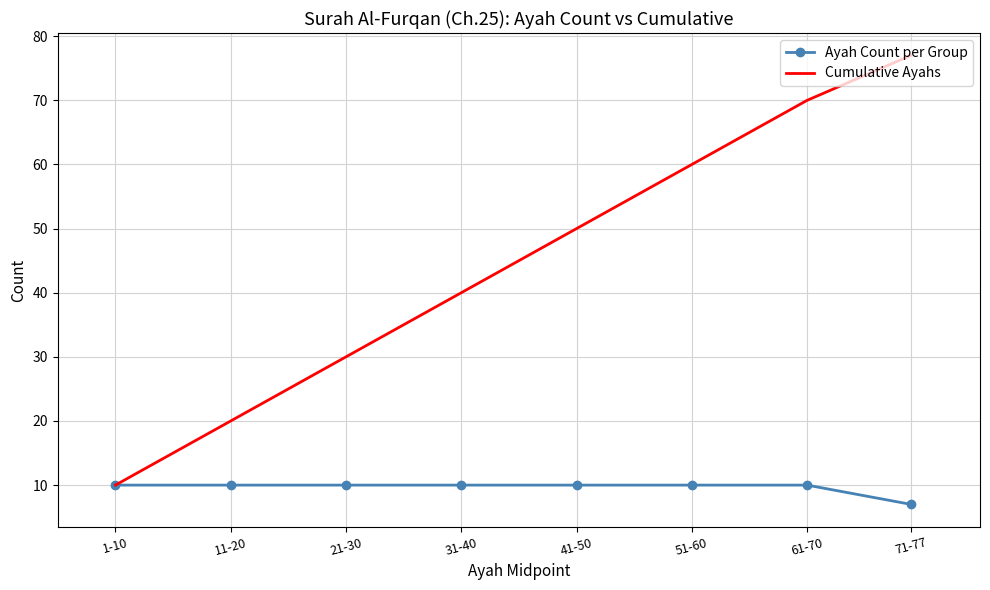

Read the Ayah Count per Group value at 11-20.

10